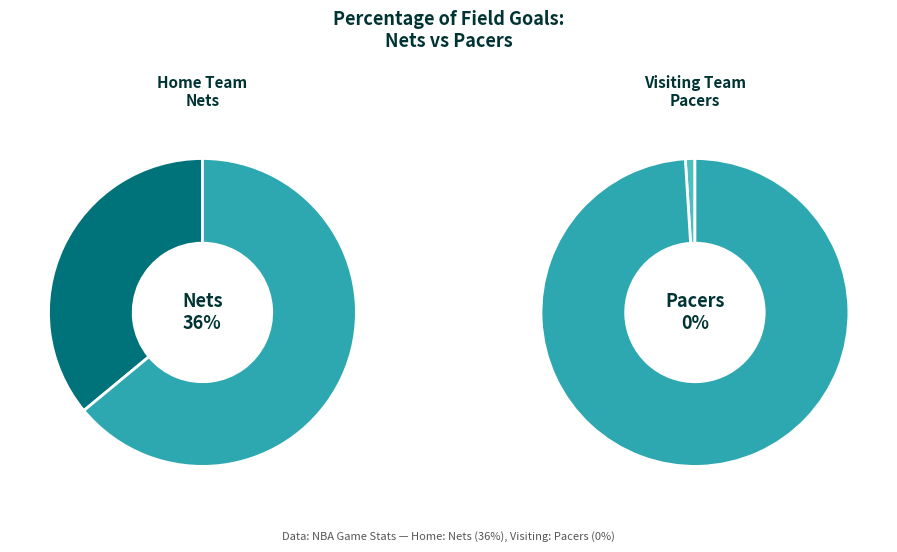

Which has a higher value, Visiting team (Pacers) or Home team (Nets)?

Home team (Nets)